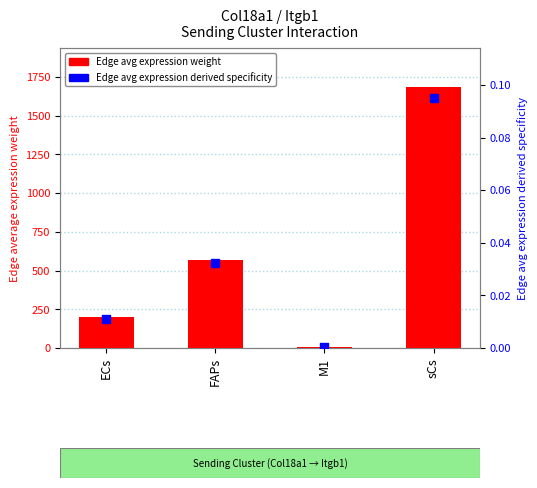

At which category is the sum across all series the highest?

sCs